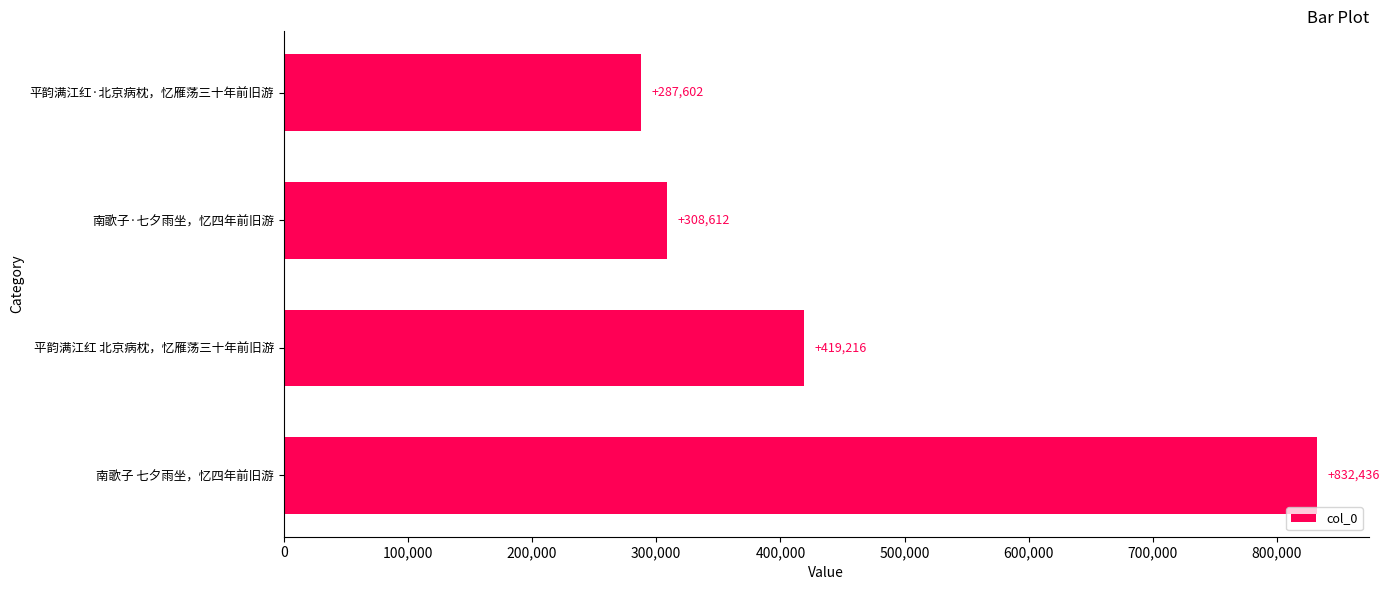

True or false: the data shows 117507 at 平韵满江红 北京病枕，忆雁荡三十年前旧游.

False